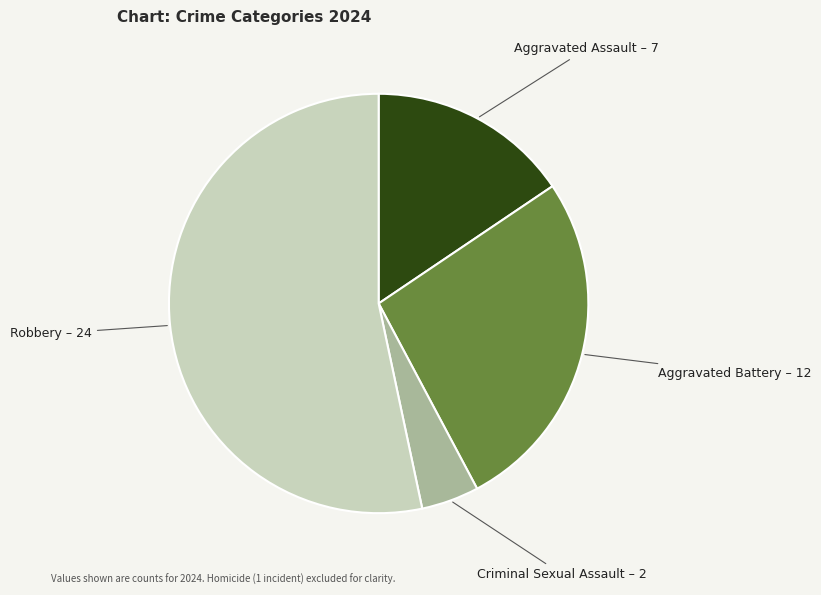

What is the largest slice in the pie chart?

Robbery